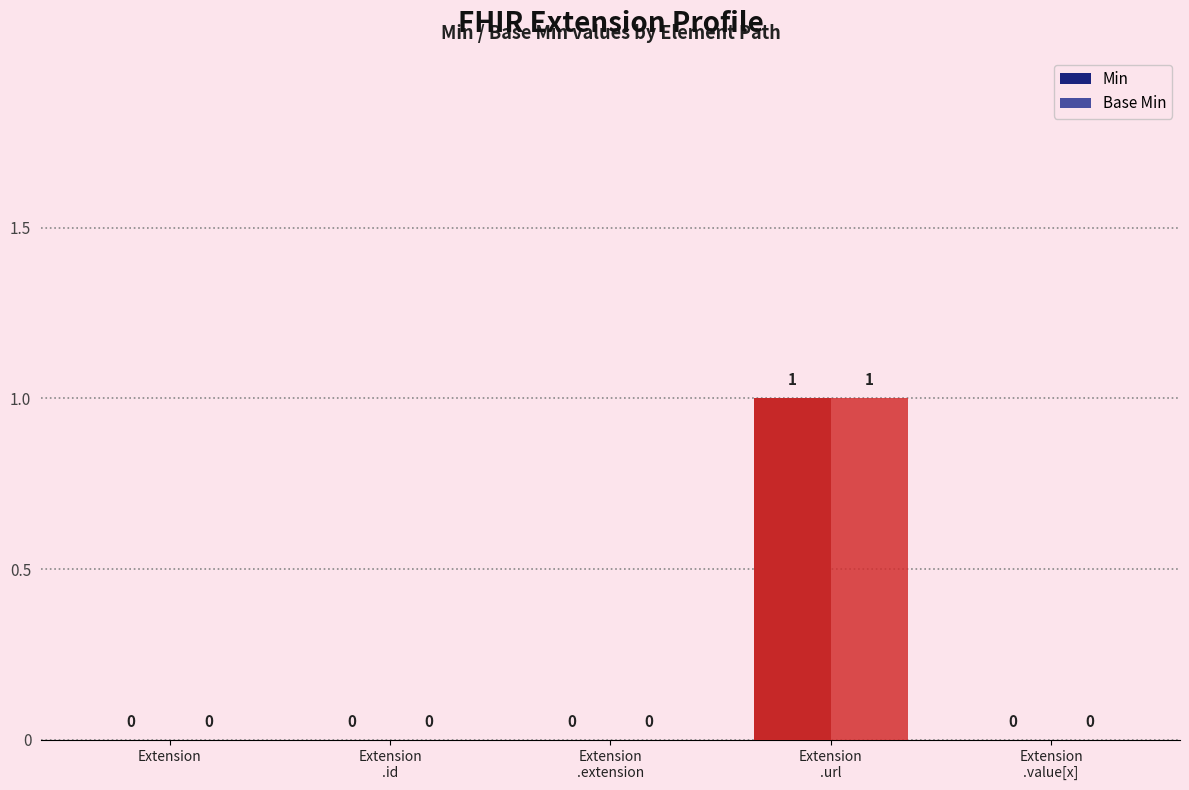

Rank the categories by Base Min value from lowest to highest.

Extension, Extension
.id, Extension
.extension, Extension
.value[x], Extension
.url